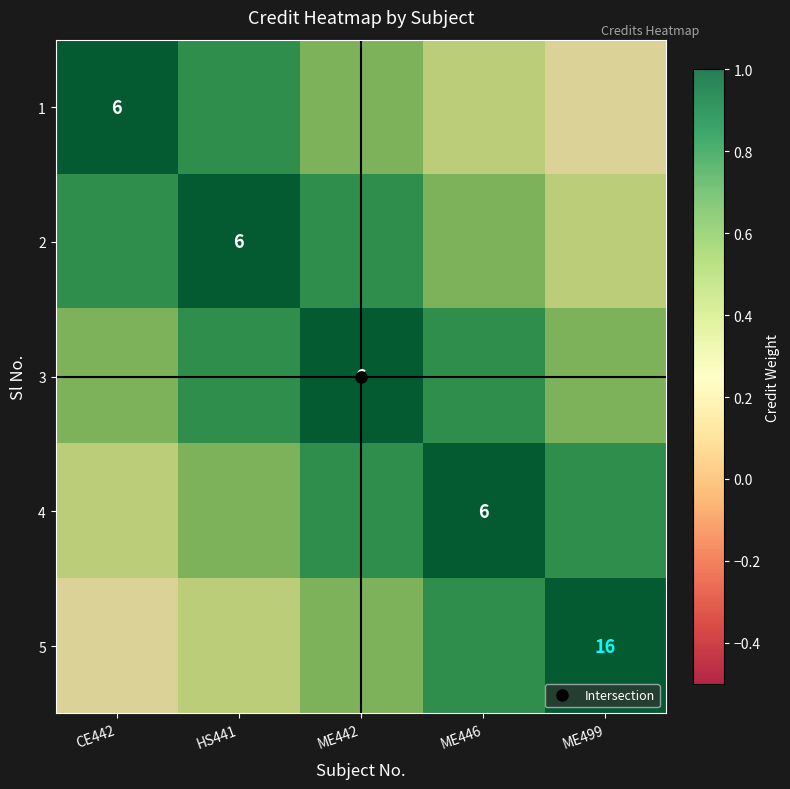

At which category is the sum across all series the highest?

ME442